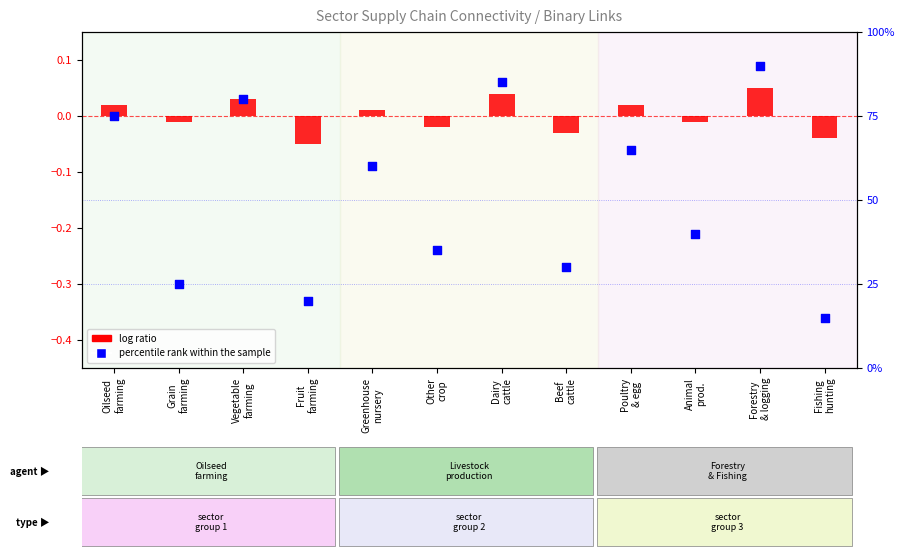

Which series has the largest total across all categories?

percentile rank within the sample